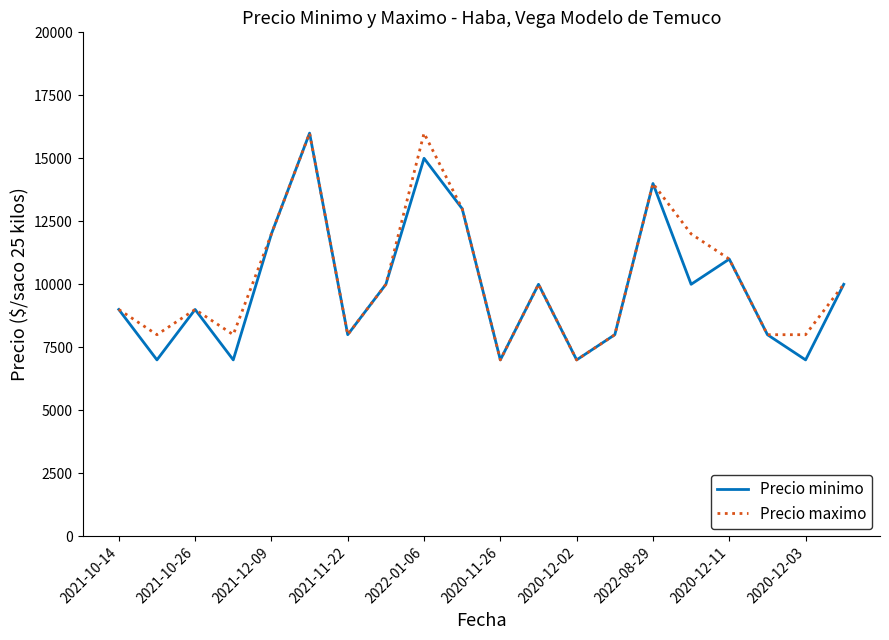

What is the smallest value displayed?

7000